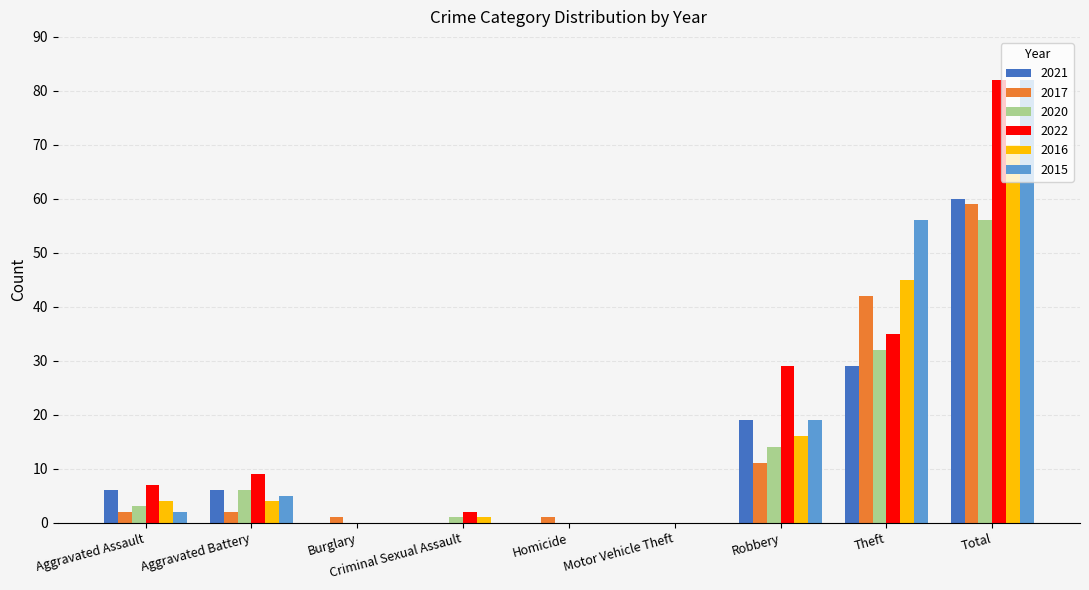

At which category is the sum across all series the highest?

Total